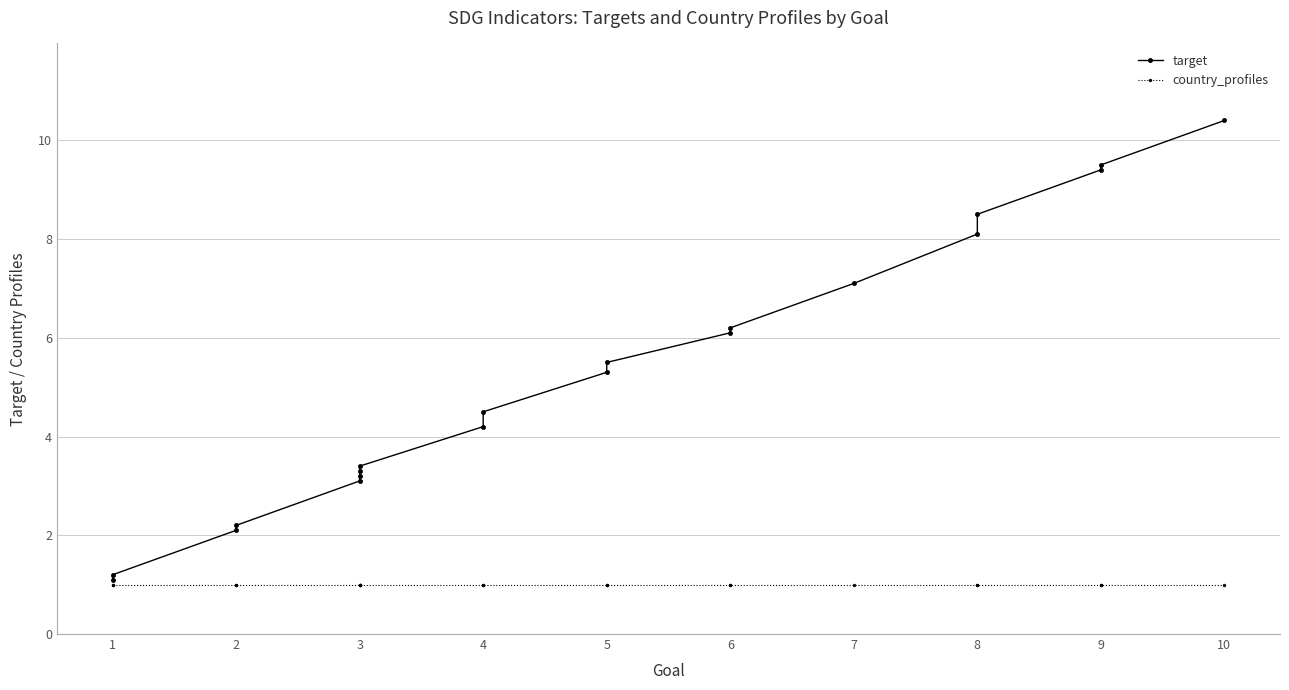

True or false: country_profiles and target cross at least once.

False